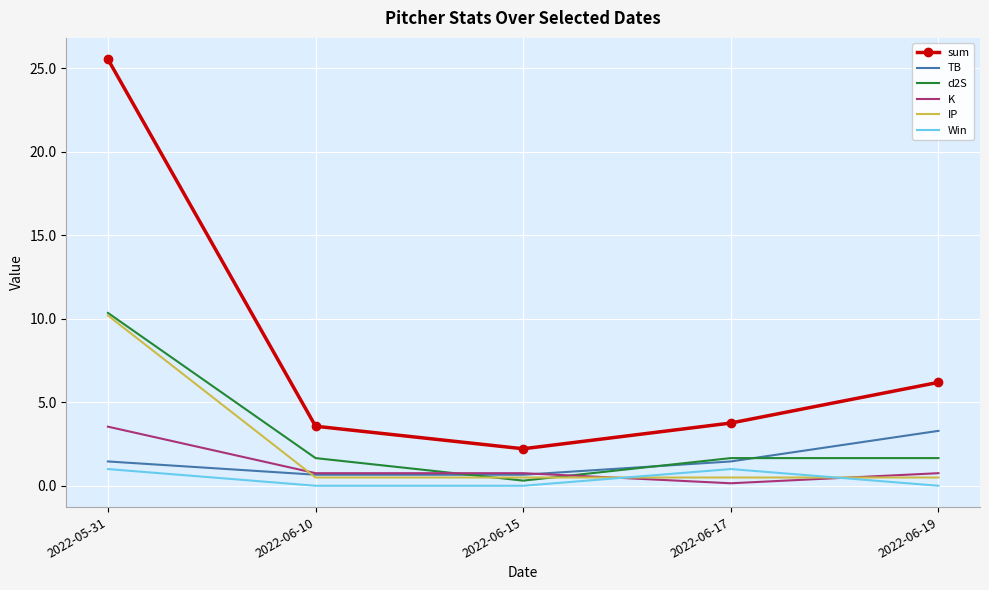

What is the total value across all series at 2022-06-19?

12.4